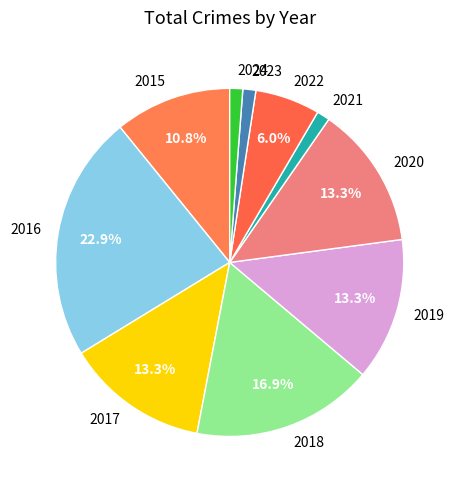

How much of the chart is everything except 2018?

83.1%